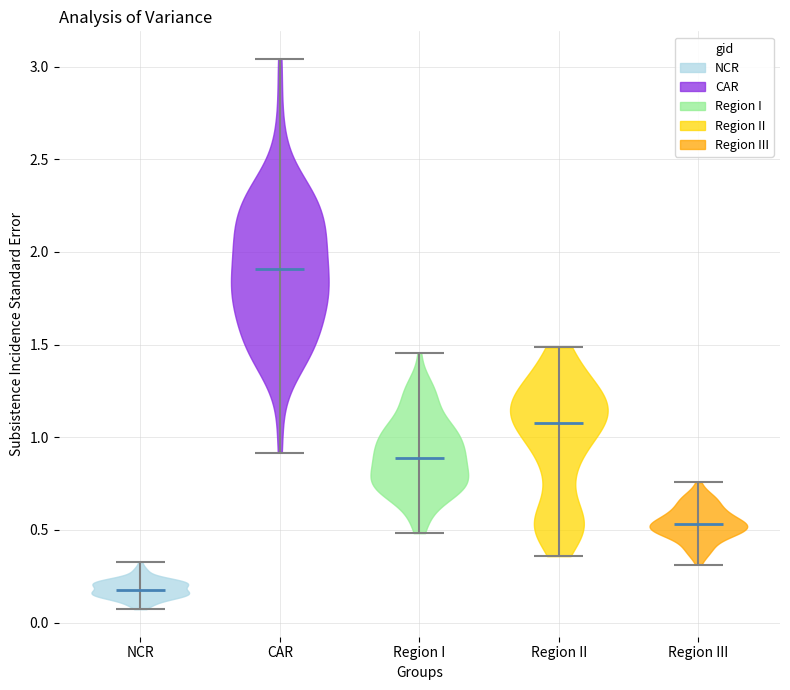

Which violin has the highest median line?

CAR